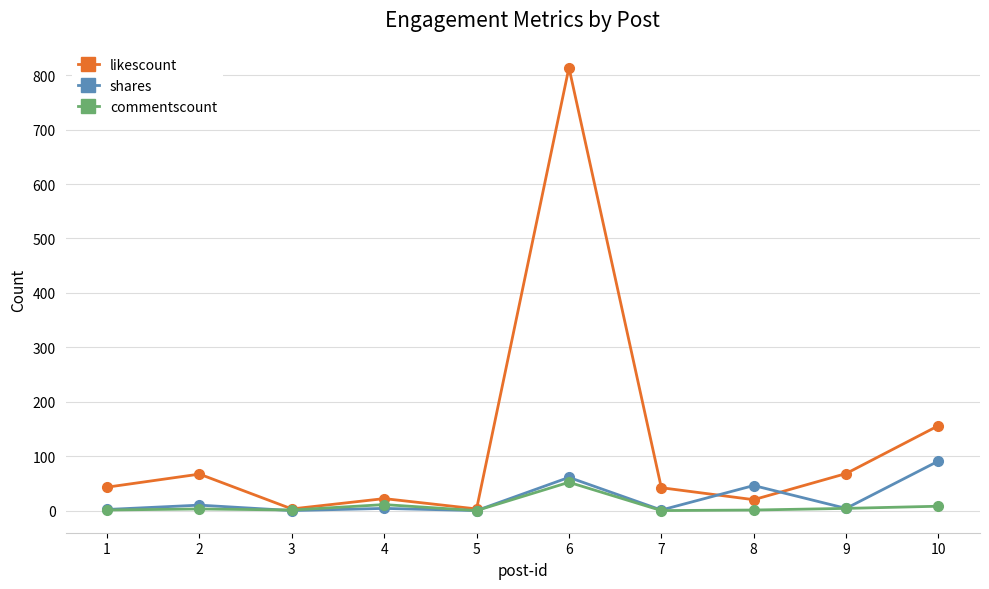

True or false: likescount has more than 0 points higher than both neighbors.

True